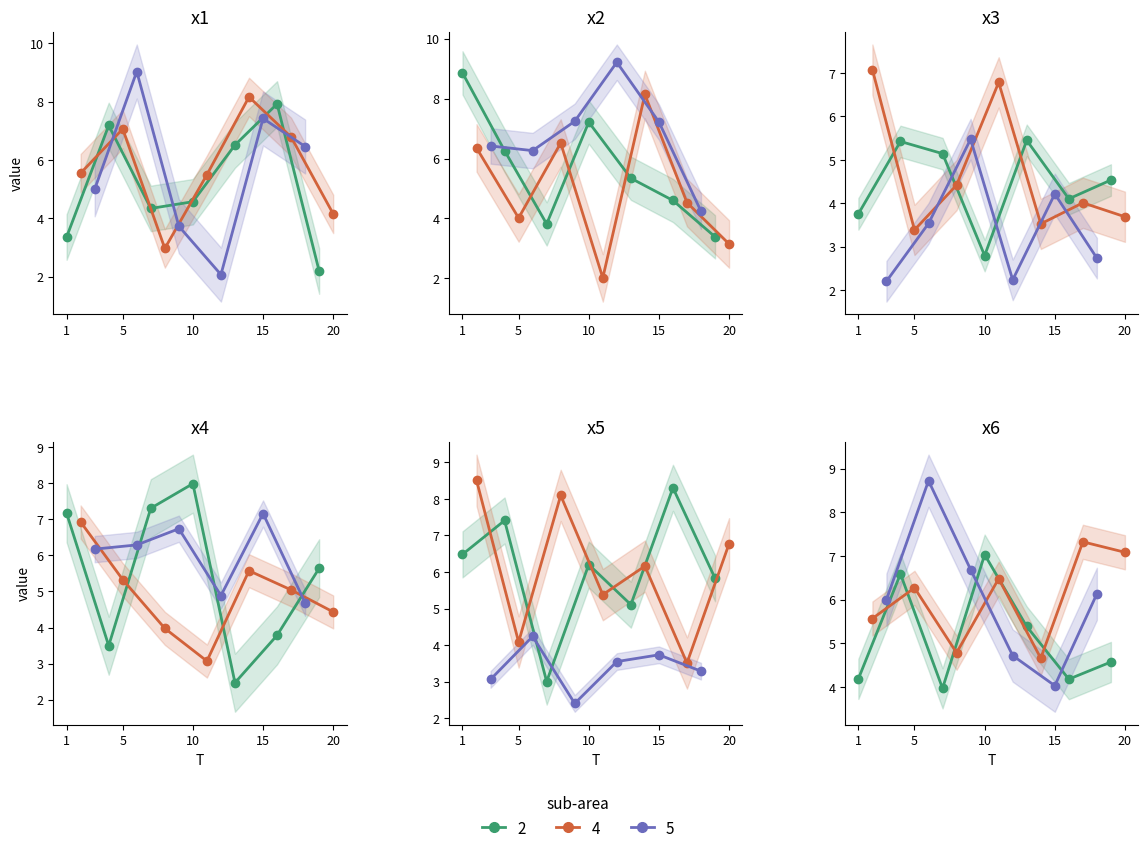

What is the total value across all series at 8?

30.8